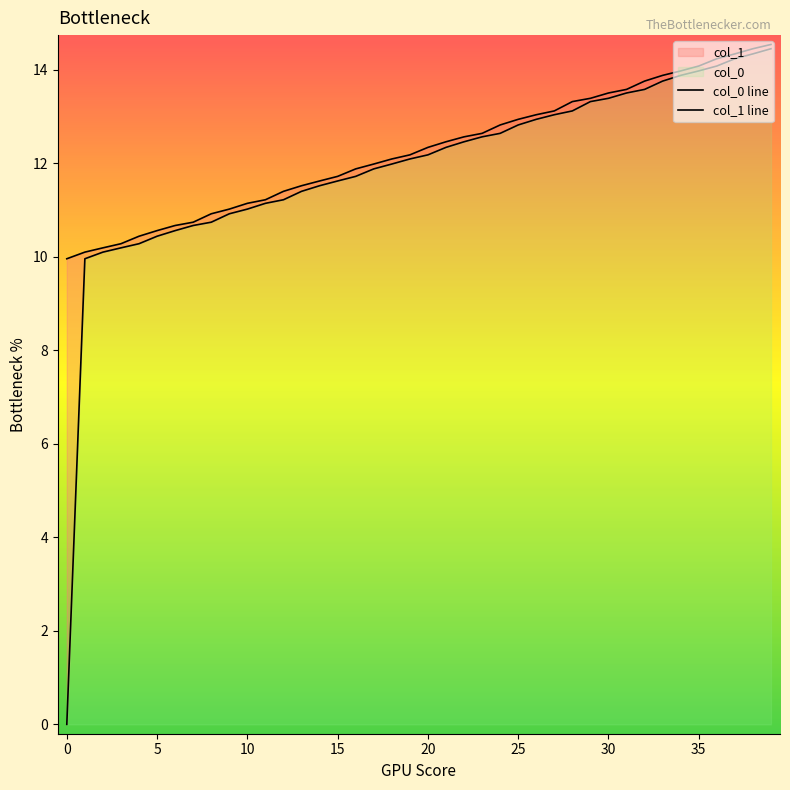

How many values in col_0 are above zero?

39